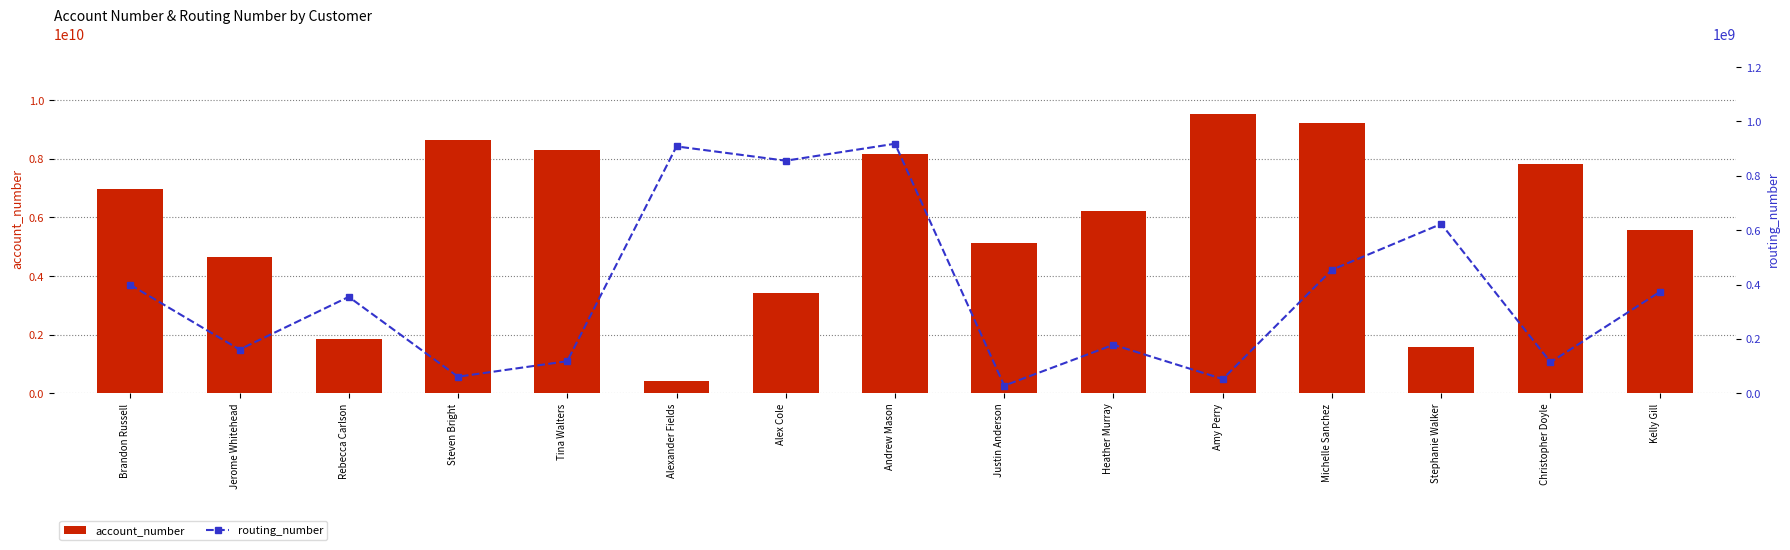

How many series are shown in this chart?

2